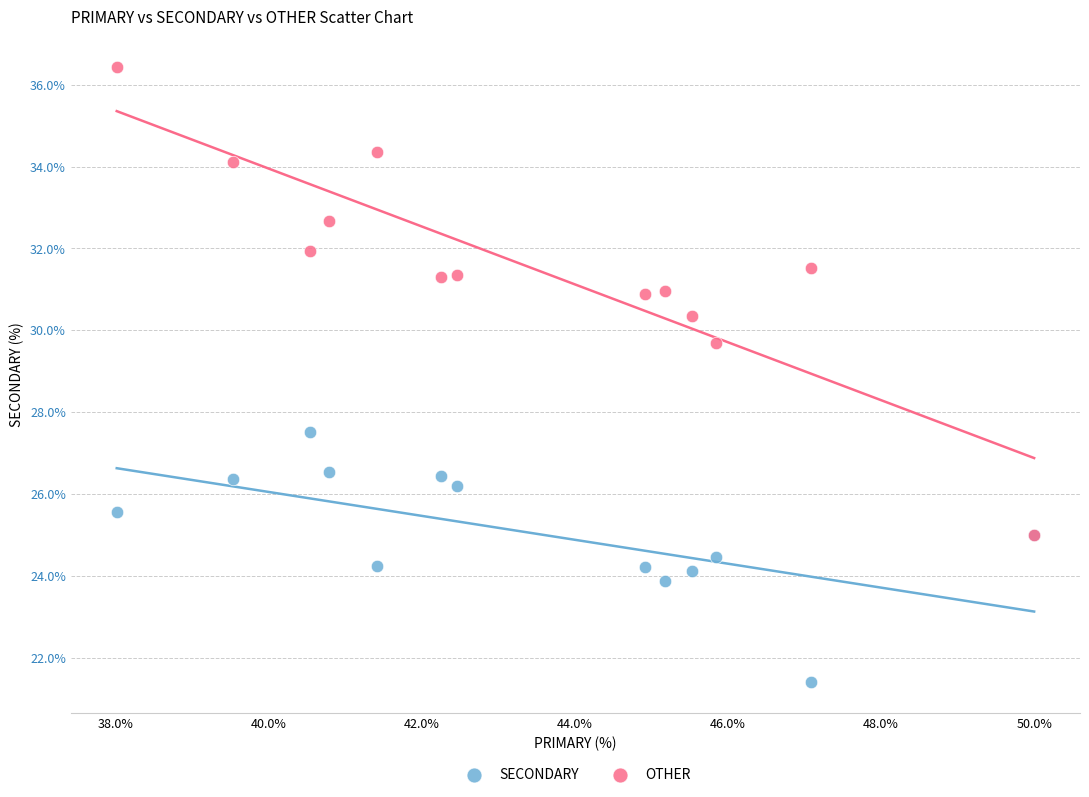

Across all series, what Y value is closest to 28?

27.5